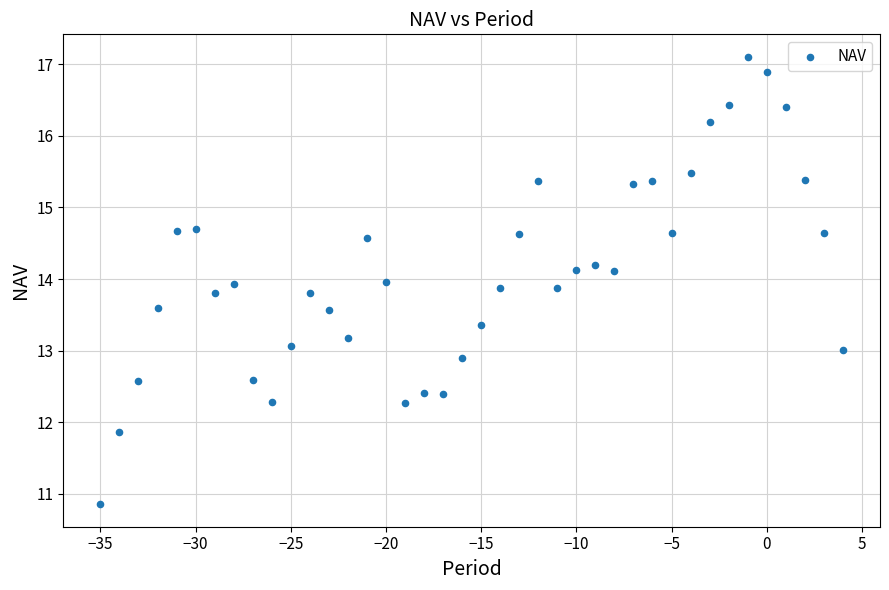

What is the range of Y values (max minus min)?

6.3